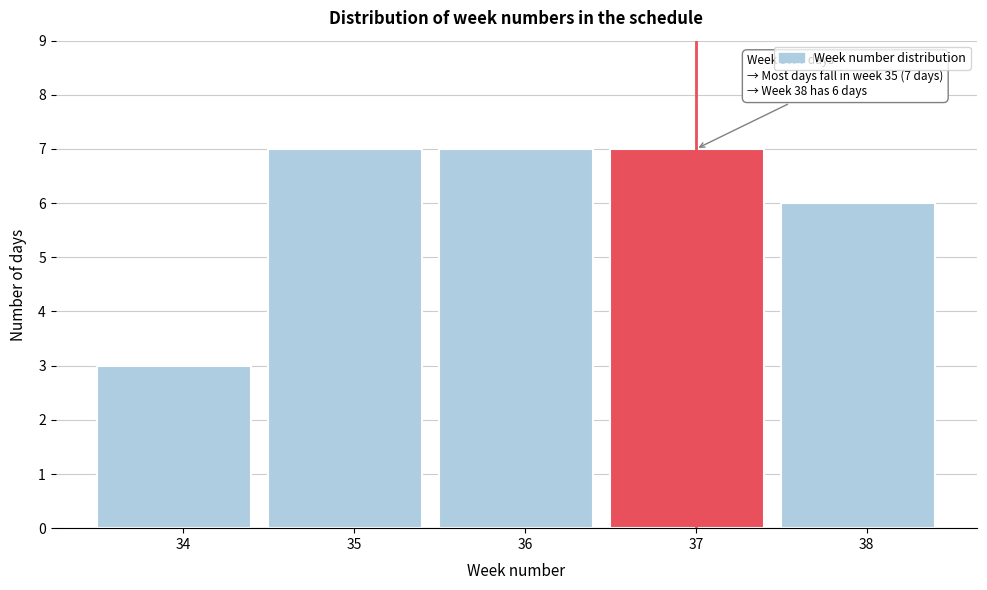

Reading right to left, transcribe all the data shown in this chart.

6	7	7	7	3